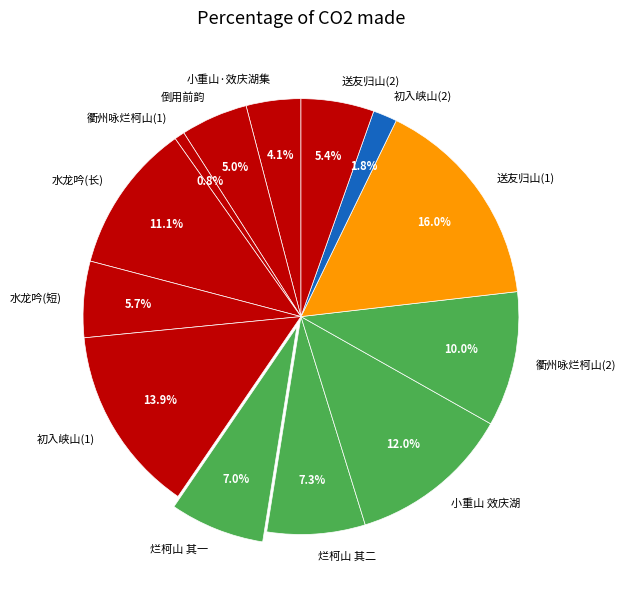

How much of the chart is everything except 小重山 效庆湖?

88.0%